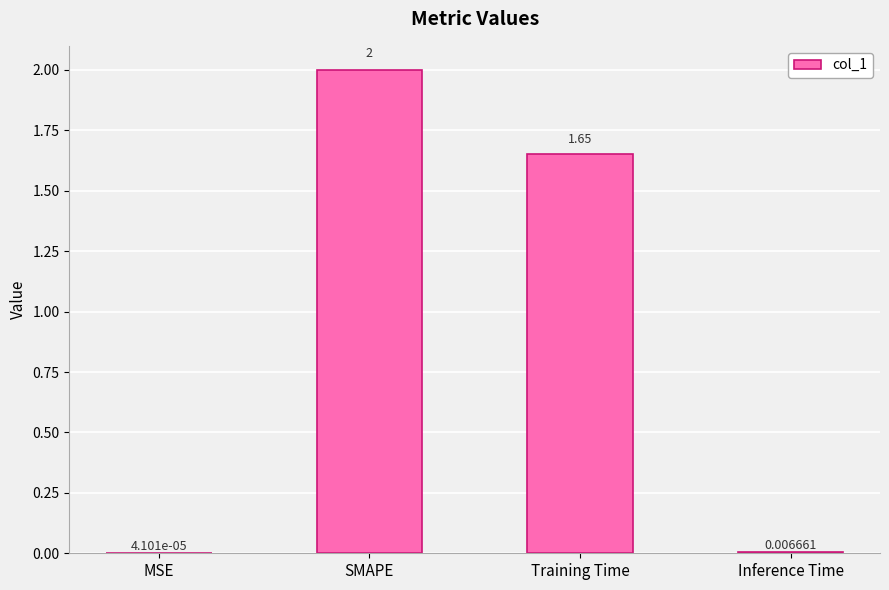

What is the greatest value displayed?

2.0